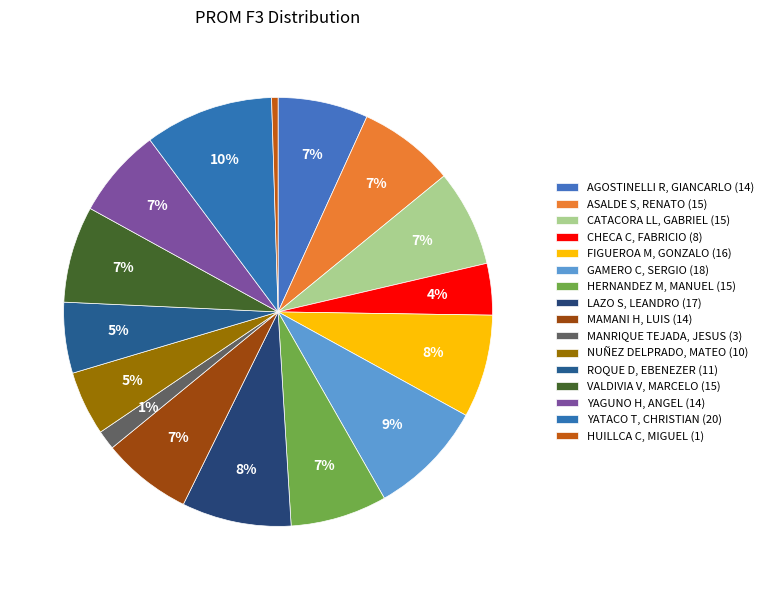

To the nearest percent, what is the combined percentage of FIGUEROA M, GONZALO (16) and NUÑEZ DELPRADO, MATEO (10)?

13%